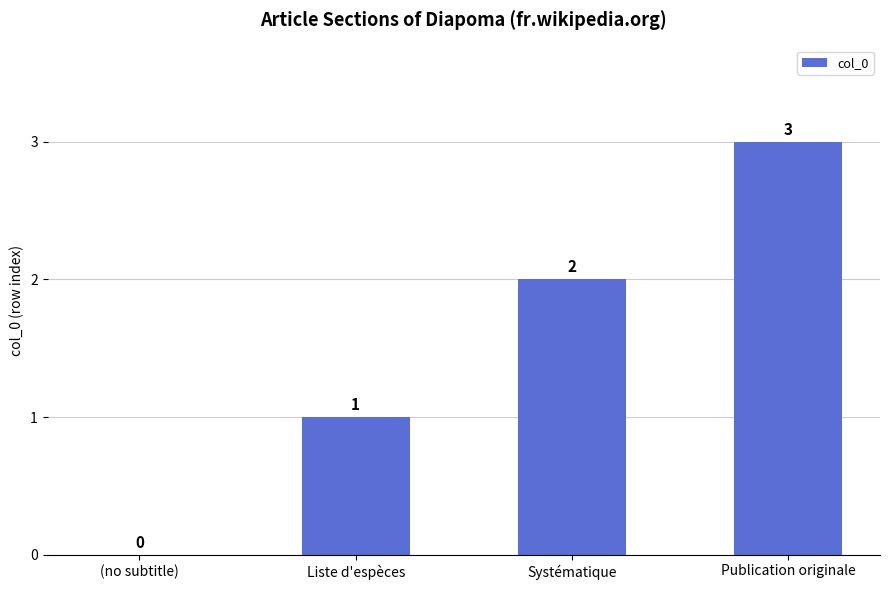

What is the average value?

2